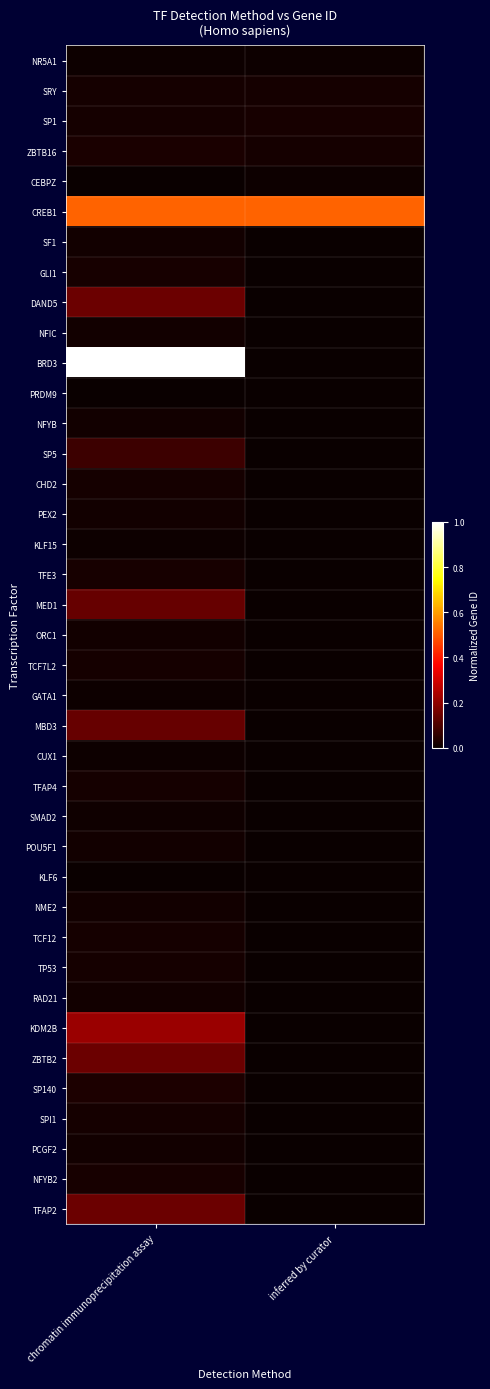

Reading right to left, transcribe all the data shown in this chart.

NR5A1: inferred by curator=0.0	chromatin immunoprecipitation assay=0.0
SRY: inferred by curator=0.0	chromatin immunoprecipitation assay=0.0
SP1: inferred by curator=0.0	chromatin immunoprecipitation assay=0.0
ZBTB16: inferred by curator=0.0	chromatin immunoprecipitation assay=0.0
CEBPZ: inferred by curator=0.0	chromatin immunoprecipitation assay=0.0
CREB1: inferred by curator=0.5	chromatin immunoprecipitation assay=0.5
SF1: inferred by curator=0.0	chromatin immunoprecipitation assay=0.0
GLI1: inferred by curator=0.0	chromatin immunoprecipitation assay=0.0
DAND5: inferred by curator=0.0	chromatin immunoprecipitation assay=0.1
NFIC: inferred by curator=0.0	chromatin immunoprecipitation assay=0.0
BRD3: inferred by curator=0.0	chromatin immunoprecipitation assay=1.0
PRDM9: inferred by curator=0.0	chromatin immunoprecipitation assay=0.0
NFYB: inferred by curator=0.0	chromatin immunoprecipitation assay=0.0
SP5: inferred by curator=0.0	chromatin immunoprecipitation assay=0.1
CHD2: inferred by curator=0.0	chromatin immunoprecipitation assay=0.0
PEX2: inferred by curator=0.0	chromatin immunoprecipitation assay=0.0
KLF15: inferred by curator=0.0	chromatin immunoprecipitation assay=0.0
TFE3: inferred by curator=0.0	chromatin immunoprecipitation assay=0.0
MED1: inferred by curator=0.0	chromatin immunoprecipitation assay=0.1
ORC1: inferred by curator=0.0	chromatin immunoprecipitation assay=0.0
TCF7L2: inferred by curator=0.0	chromatin immunoprecipitation assay=0.0
GATA1: inferred by curator=0.0	chromatin immunoprecipitation assay=0.0
MBD3: inferred by curator=0.0	chromatin immunoprecipitation assay=0.1
CUX1: inferred by curator=0.0	chromatin immunoprecipitation assay=0.0
TFAP4: inferred by curator=0.0	chromatin immunoprecipitation assay=0.0
SMAD2: inferred by curator=0.0	chromatin immunoprecipitation assay=0.0
POU5F1: inferred by curator=0.0	chromatin immunoprecipitation assay=0.0
KLF6: inferred by curator=0.0	chromatin immunoprecipitation assay=0.0
NME2: inferred by curator=0.0	chromatin immunoprecipitation assay=0.0
TCF12: inferred by curator=0.0	chromatin immunoprecipitation assay=0.0
TP53: inferred by curator=0.0	chromatin immunoprecipitation assay=0.0
RAD21: inferred by curator=0.0	chromatin immunoprecipitation assay=0.0
KDM2B: inferred by curator=0.0	chromatin immunoprecipitation assay=0.2
ZBTB2: inferred by curator=0.0	chromatin immunoprecipitation assay=0.1
SP140: inferred by curator=0.0	chromatin immunoprecipitation assay=0.0
SPI1: inferred by curator=0.0	chromatin immunoprecipitation assay=0.0
PCGF2: inferred by curator=0.0	chromatin immunoprecipitation assay=0.0
NFYB2: inferred by curator=0.0	chromatin immunoprecipitation assay=0.0
TFAP2: inferred by curator=0.0	chromatin immunoprecipitation assay=0.1